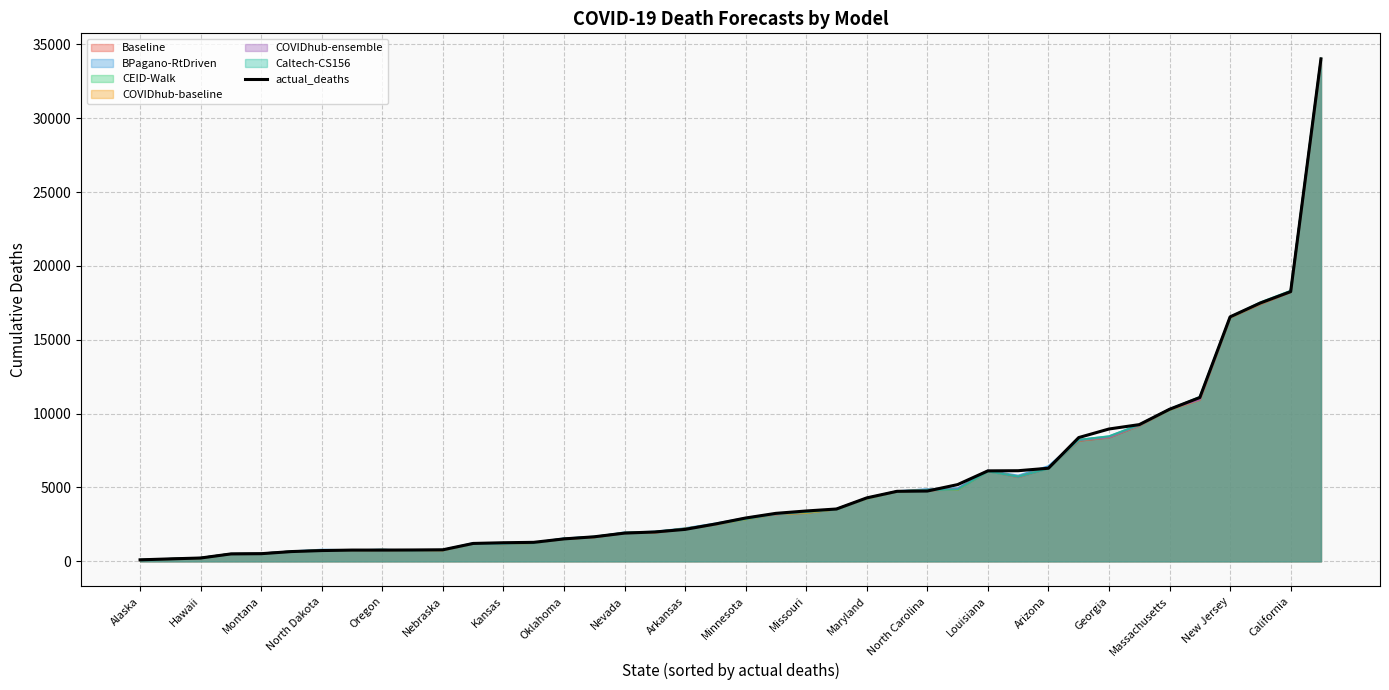

Between Alaska and North Carolina, which series saw the biggest shift?

BPagano-RtDriven